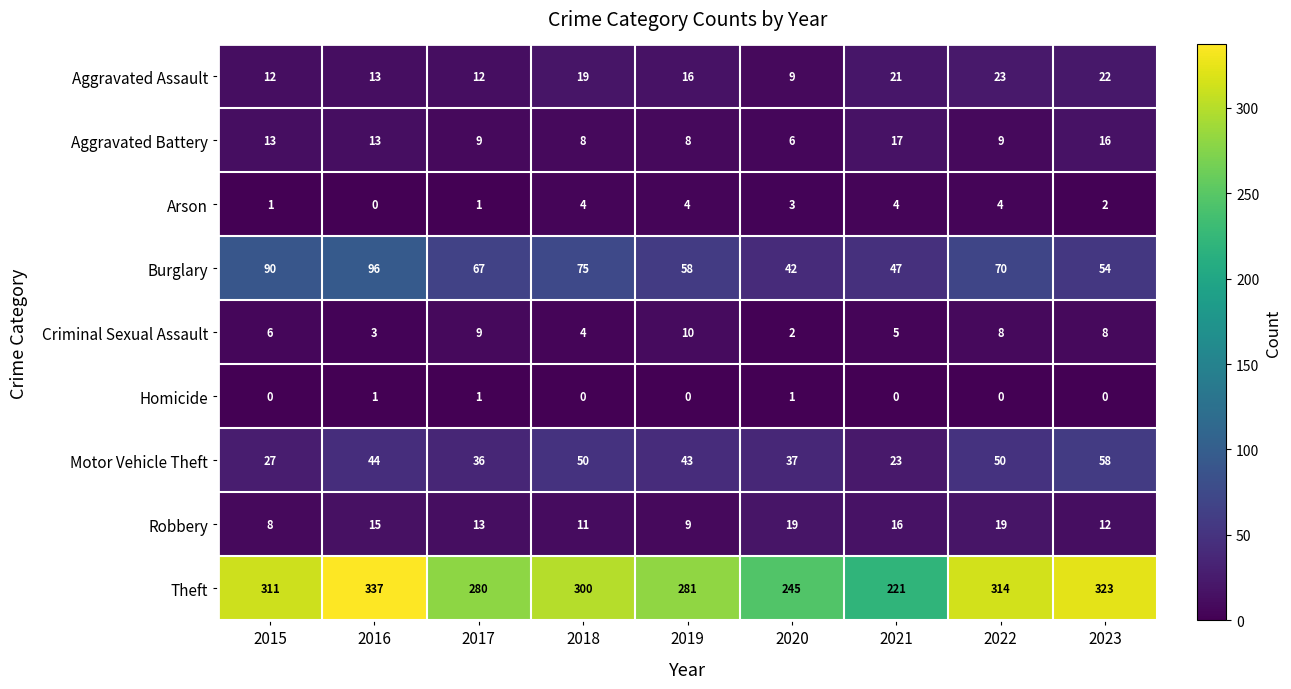

Which category has the highest value across all series?

2016